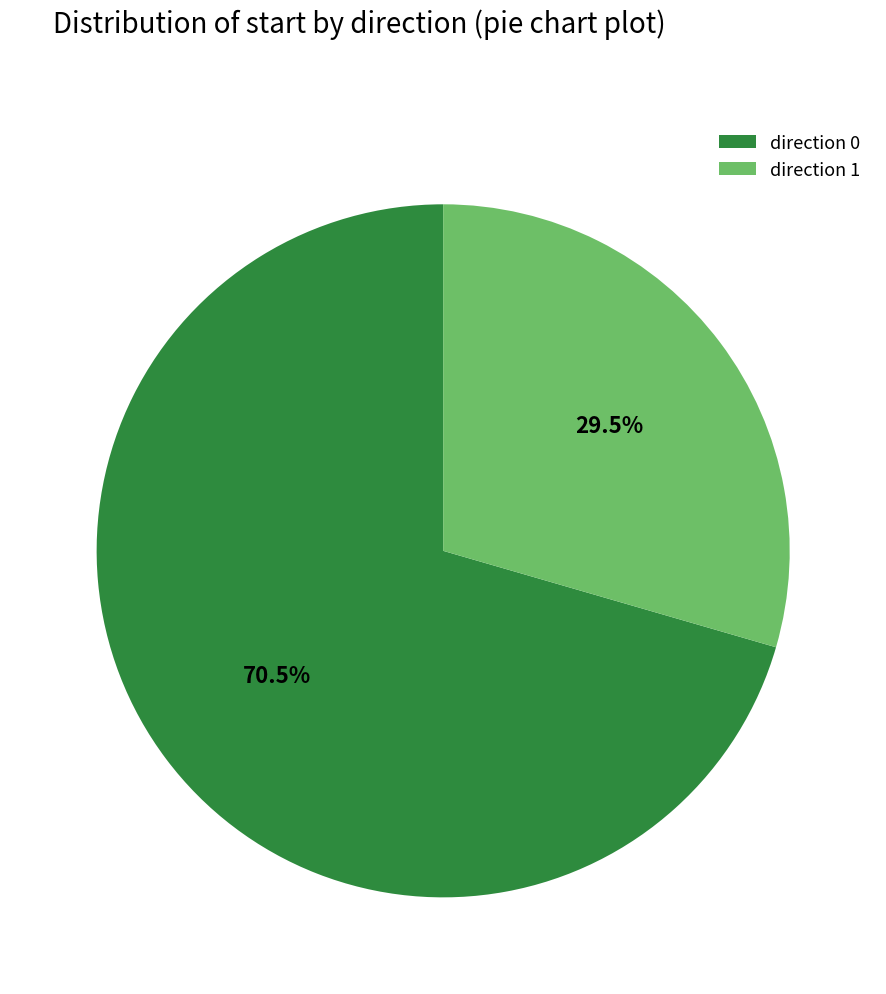

Is the sum of direction 1 and direction 0 greater than half?

Yes